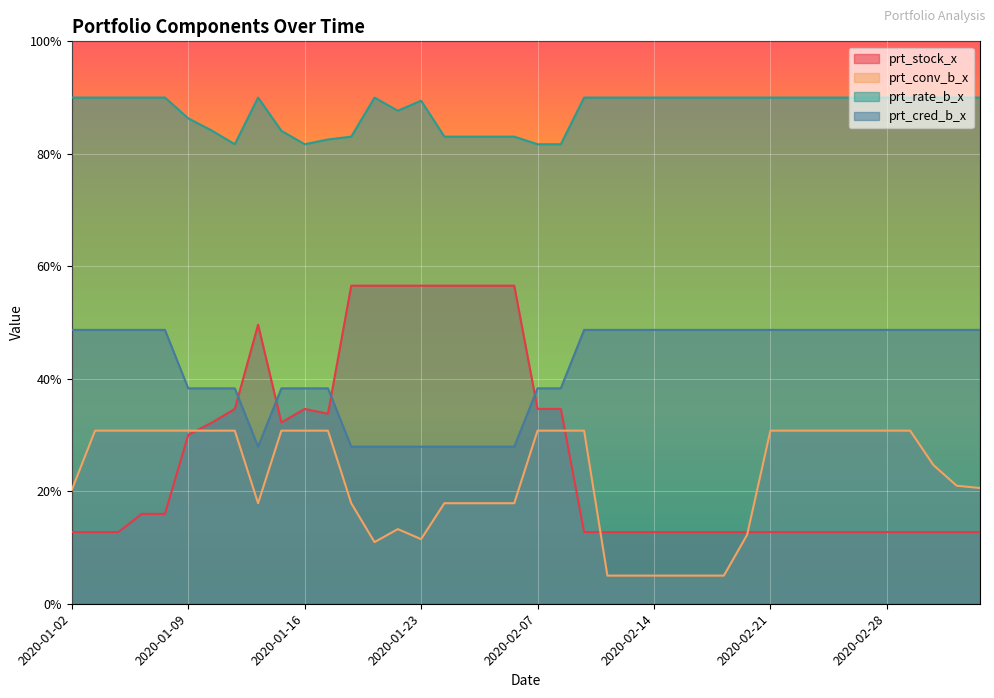

How many lines are shown in the chart?

4